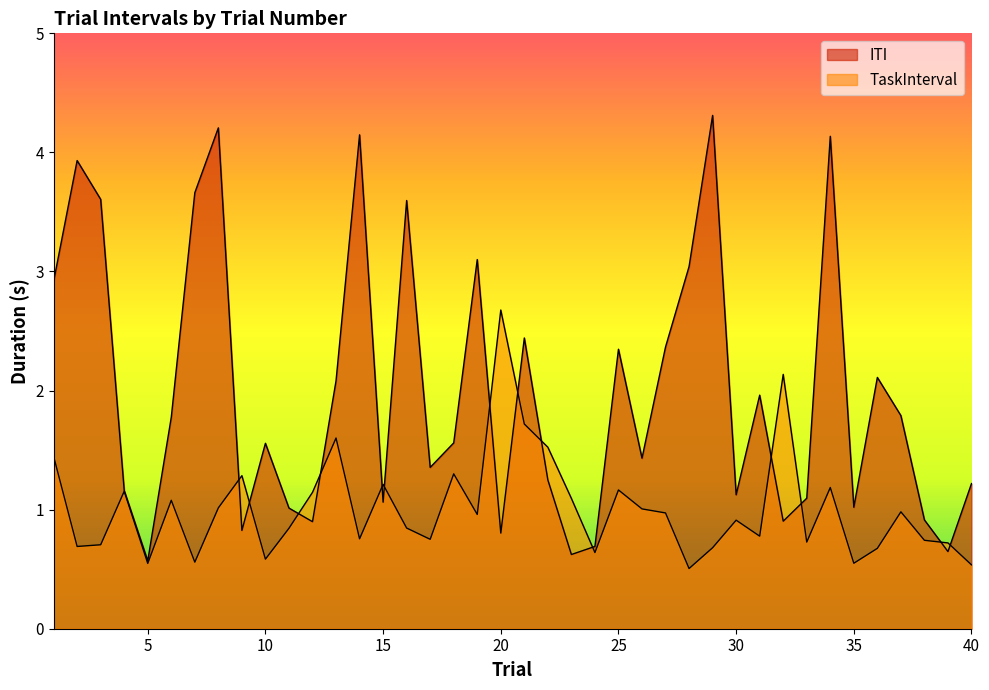

Where is TaskInterval nearest to the value 1?

26